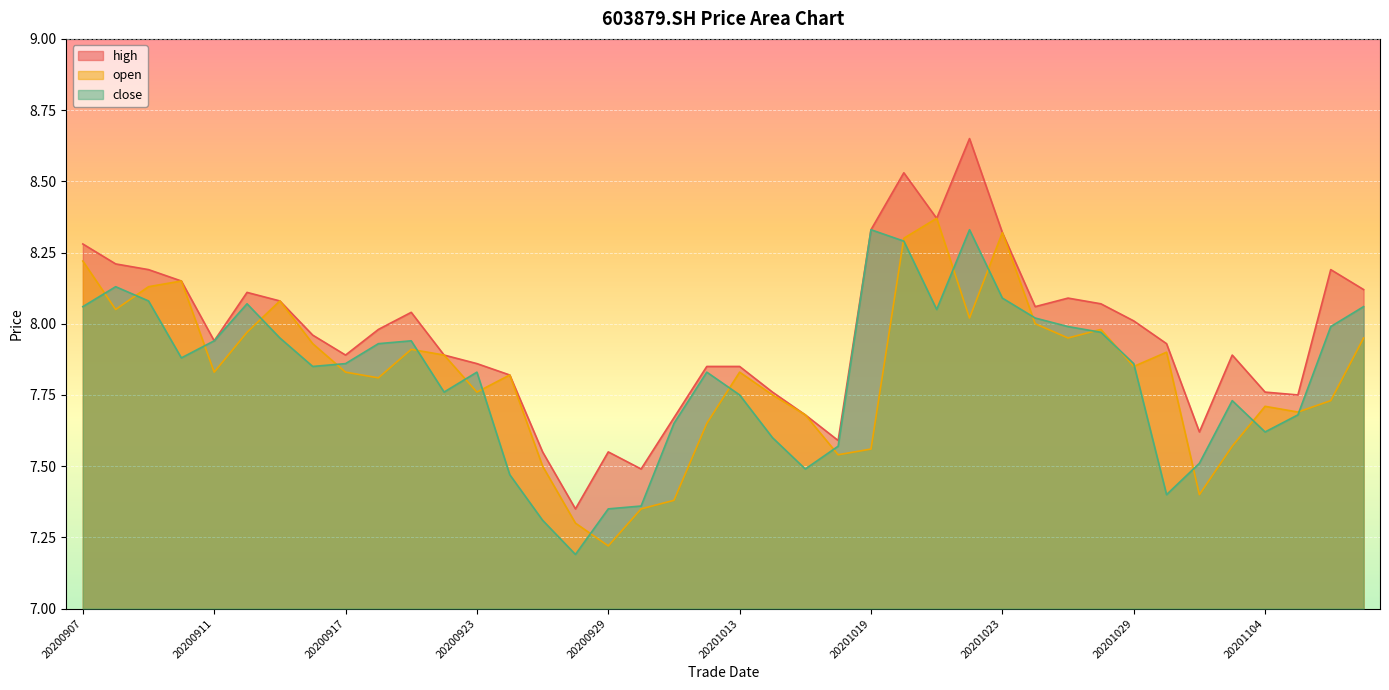

True or false: open has a value of 10.6 at 20201104.

False